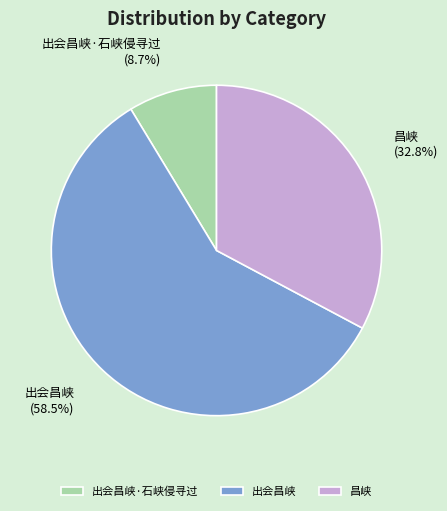

Combined, do 昌峡 and 出会昌峡 account for over 50%?

Yes